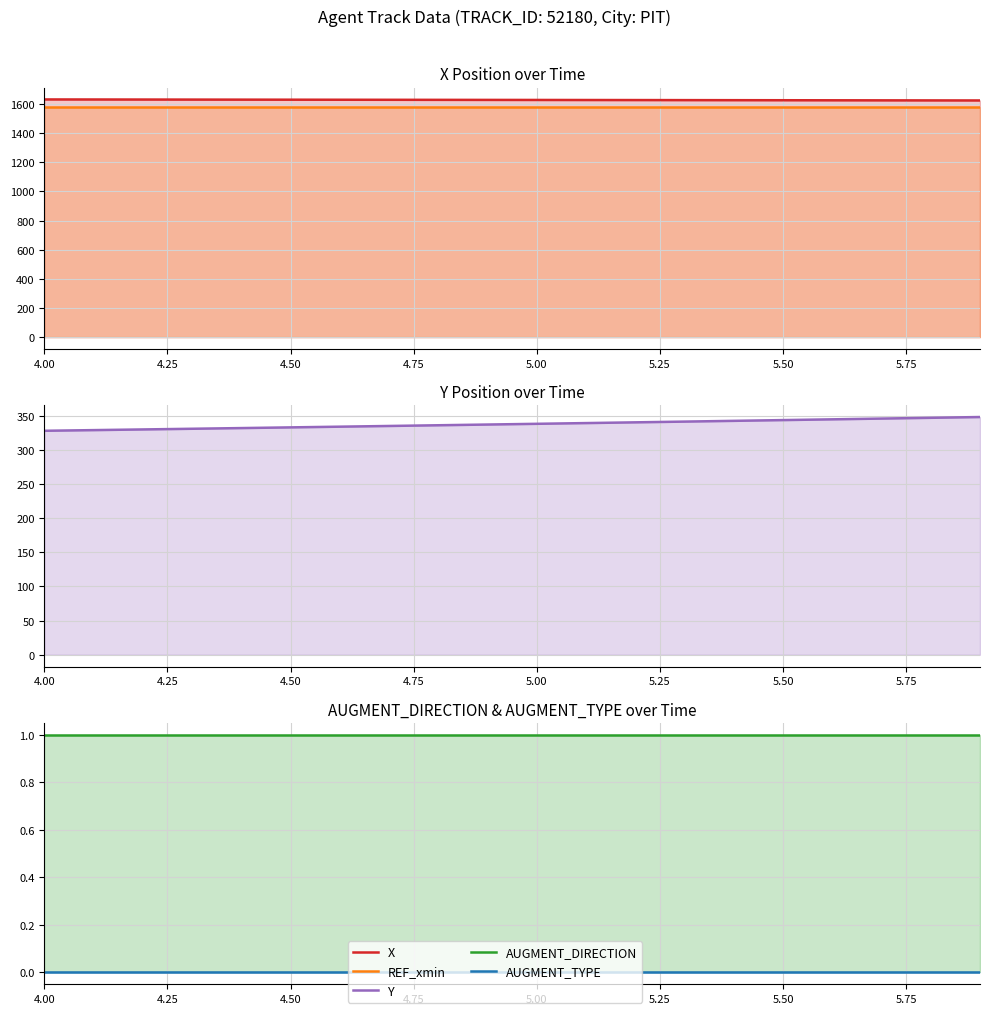

True or false: AUGMENT_DIRECTION and REF_xmin cross at least once.

False